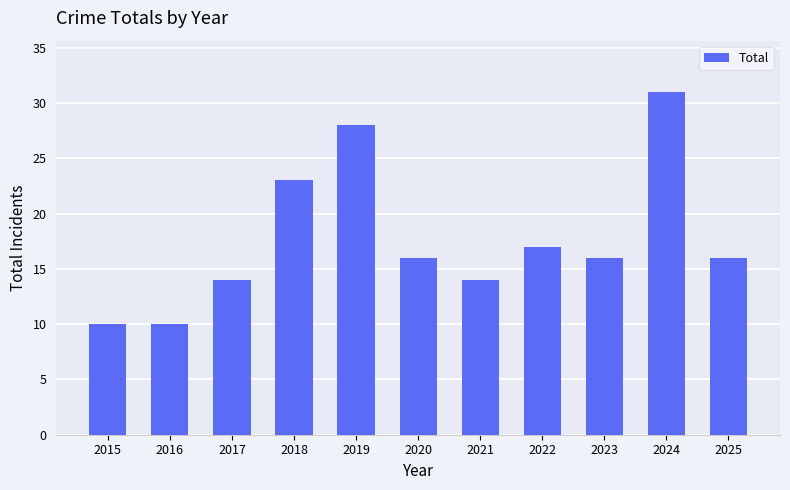

What is the minimum value shown in the chart?

10